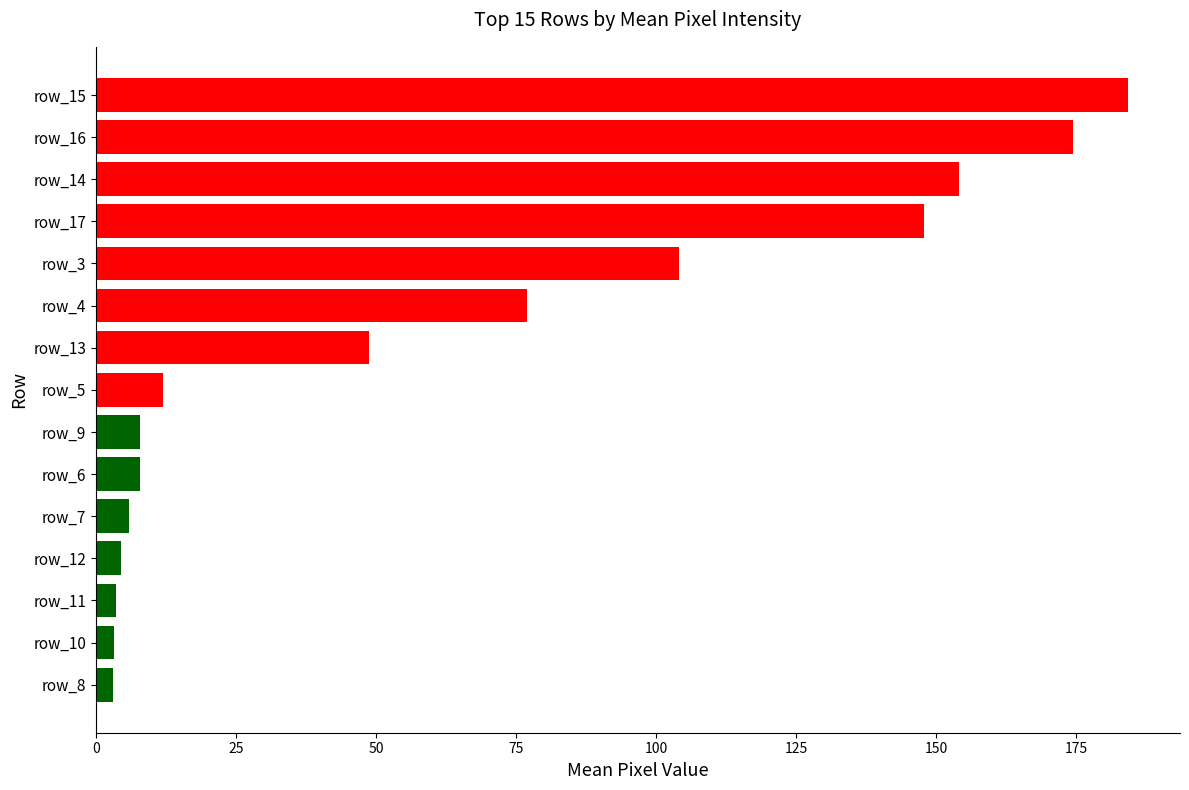

What is the label of the 14th bar from the top?

row_10